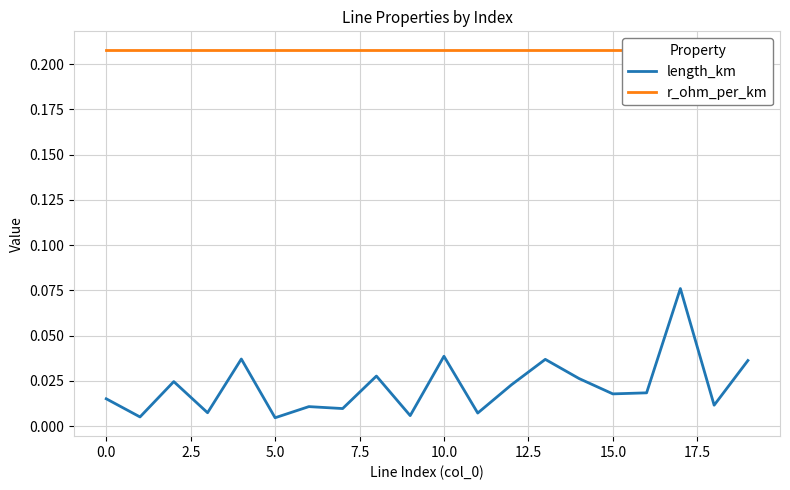

True or false: r_ohm_per_km has a value of 0.2 at 10.

True